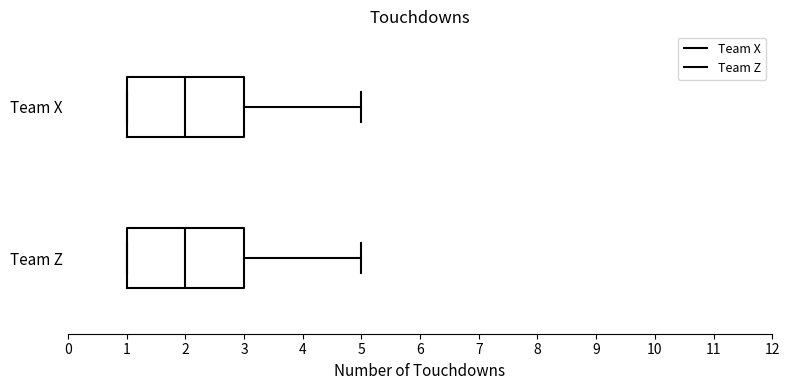

Reading bottom to top, transcribe this box plot: for each box, give where its median line is, the range the box spans, and where its two whiskers end, as read against the x-axis. The values are not printed on the chart, so give them approximately, as read against the axis.

Team Z: median 2, box 1 to 3, whiskers 1 to 5
Team X: median 2, box 1 to 3, whiskers 1 to 5